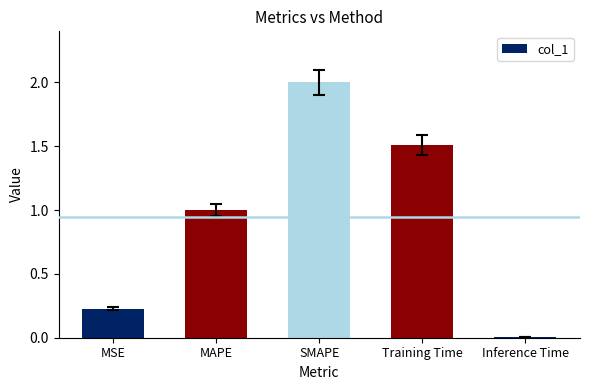

How many data points does each series have?

5